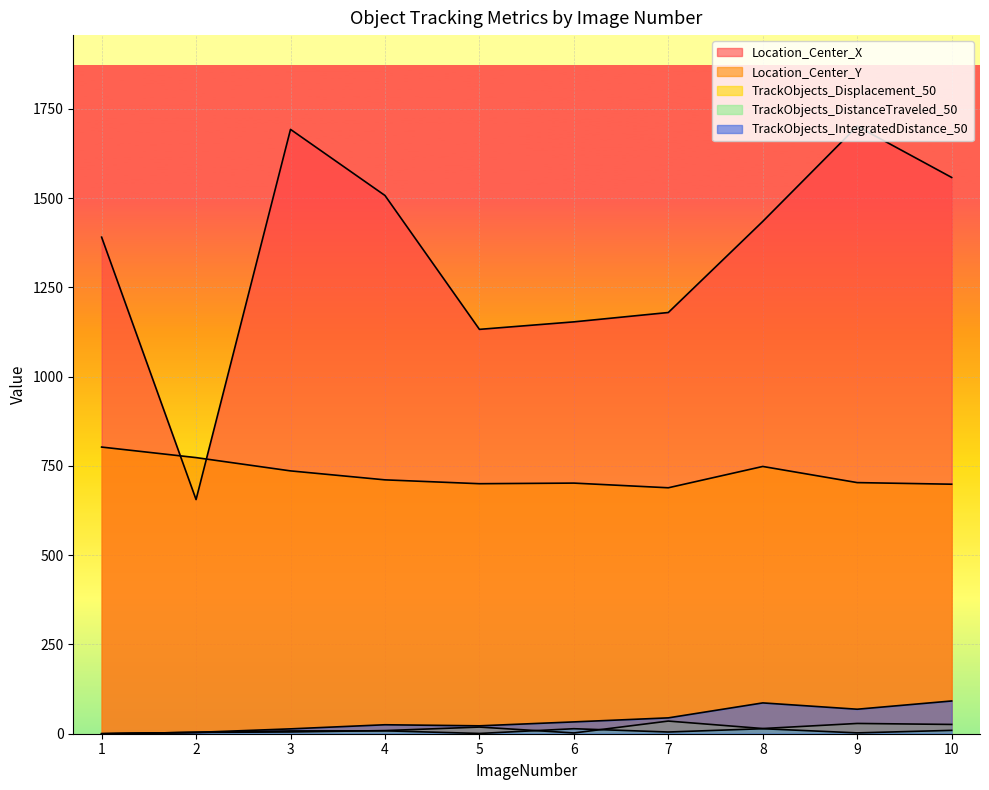

The Location_Center_Y series shows 703.2 at 9. True or false?

True